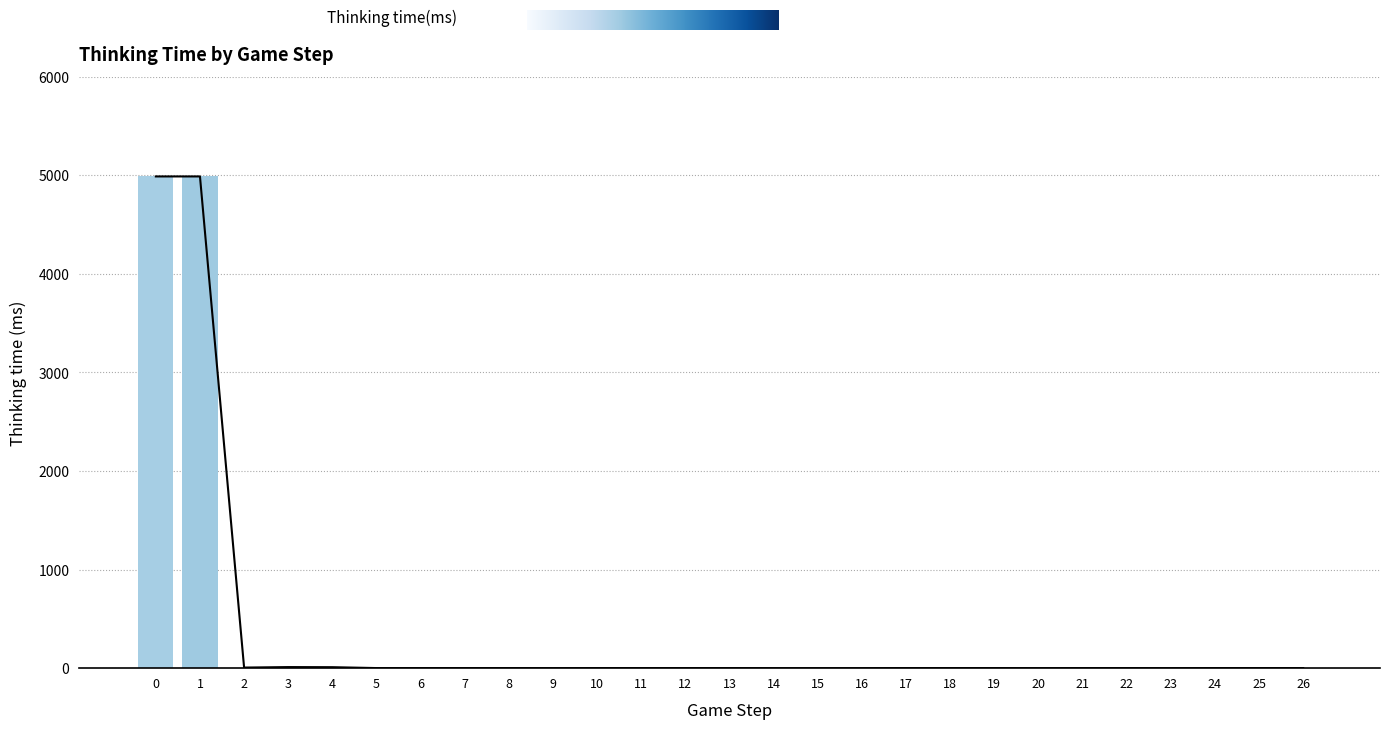

What is the difference between the values at 1 and 21?

4987